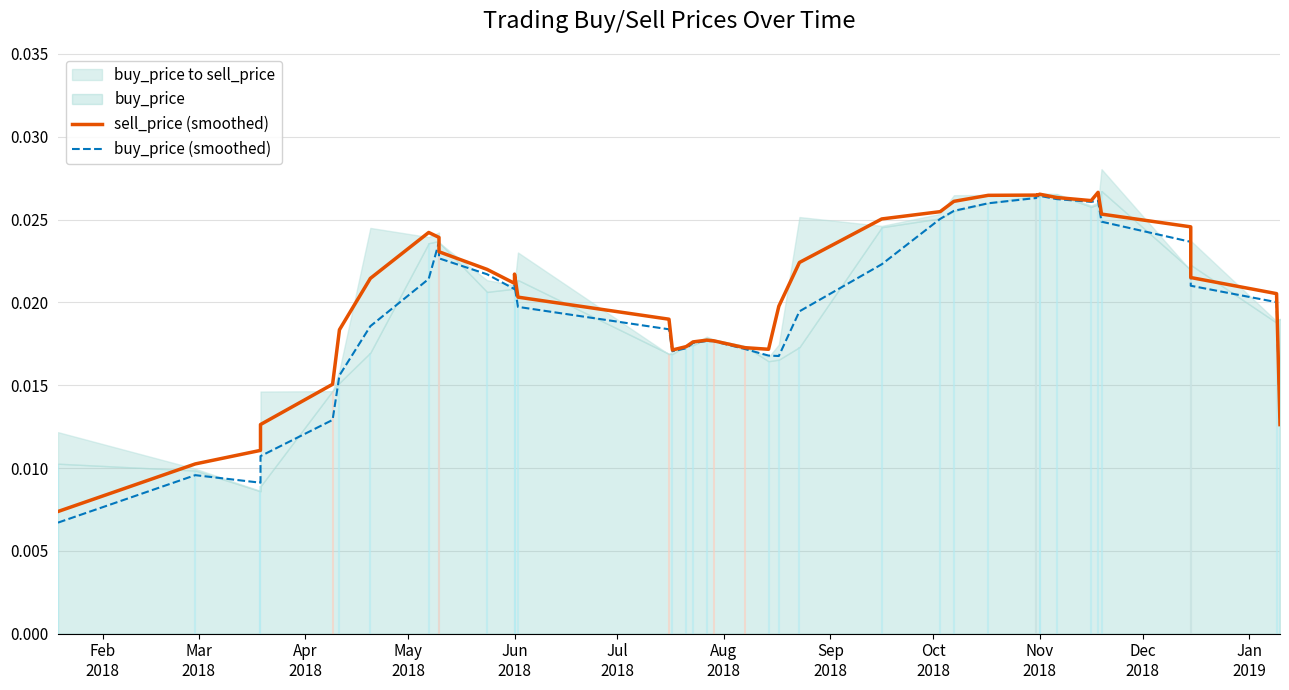

Where is the first local maximum for buy_price (smoothed)?

Mar
2018